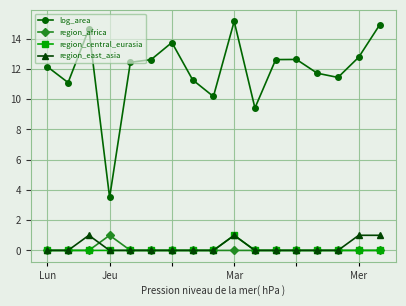

What is the maximum value for region_east_asia?

1.0